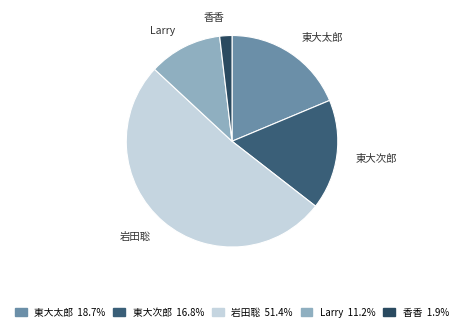

What is the majority slice?

岩田聡